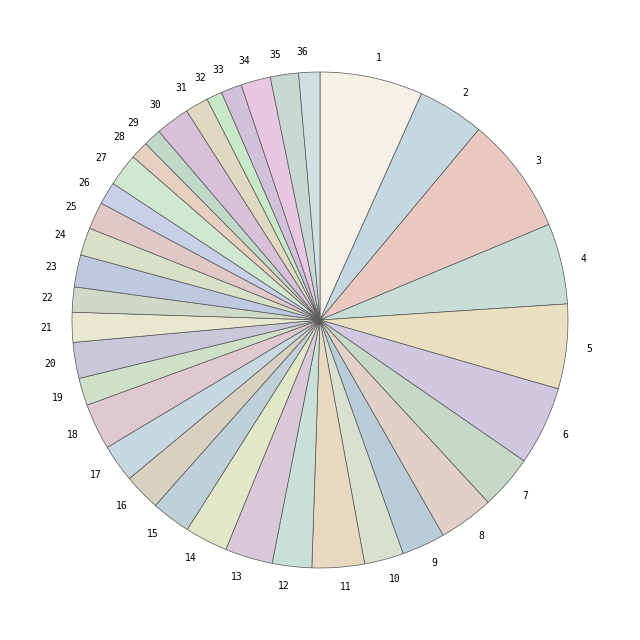

Combined, do 18 and 34 account for over 50%?

No